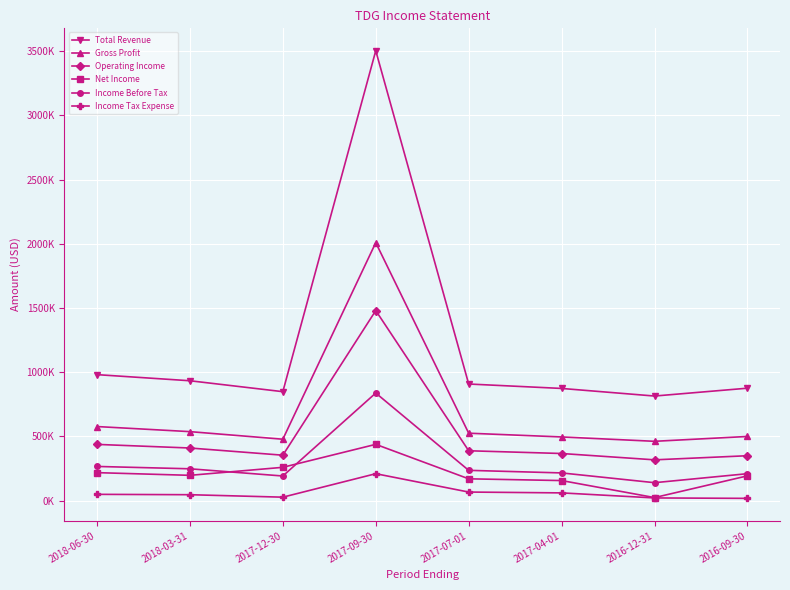

What is the sum of the Income Tax Expense values at 2017-09-30 and 2017-04-01?

268400